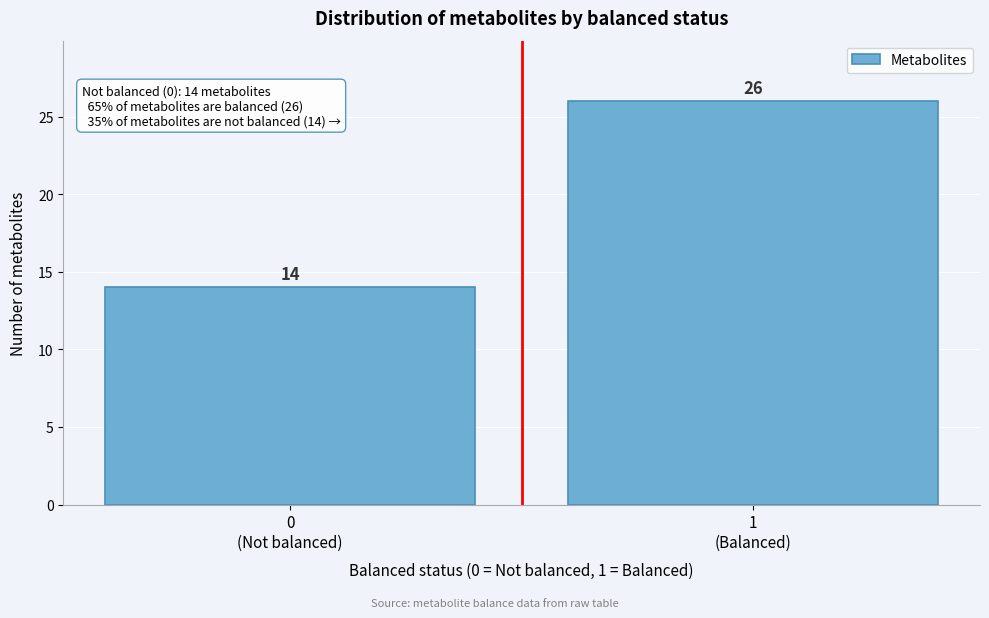

Reading left to right, transcribe all the data shown in this chart.

14	26